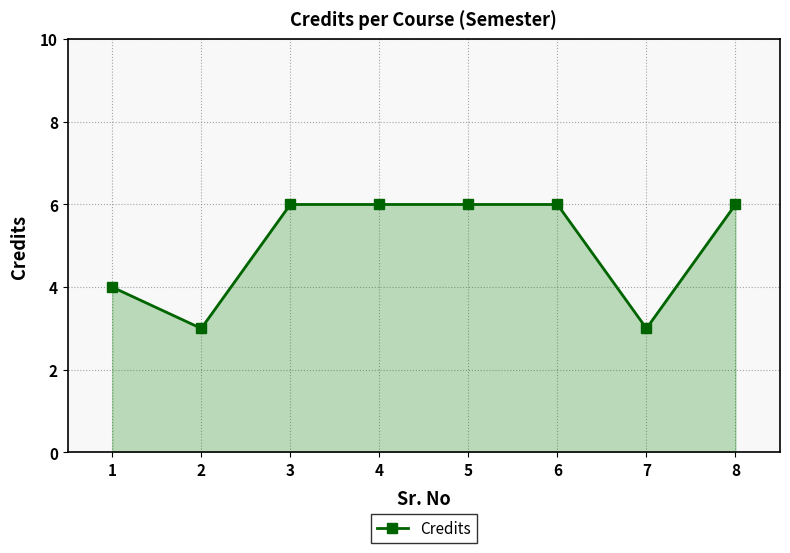

Reading left to right, list all the values displayed in this chart.

4	3	6	6	6	6	3	6